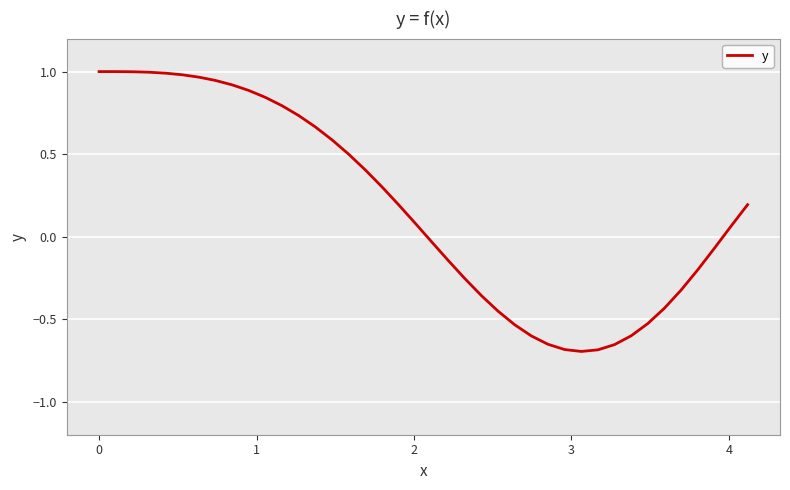

What is the difference between the maximum and minimum values?

1.7